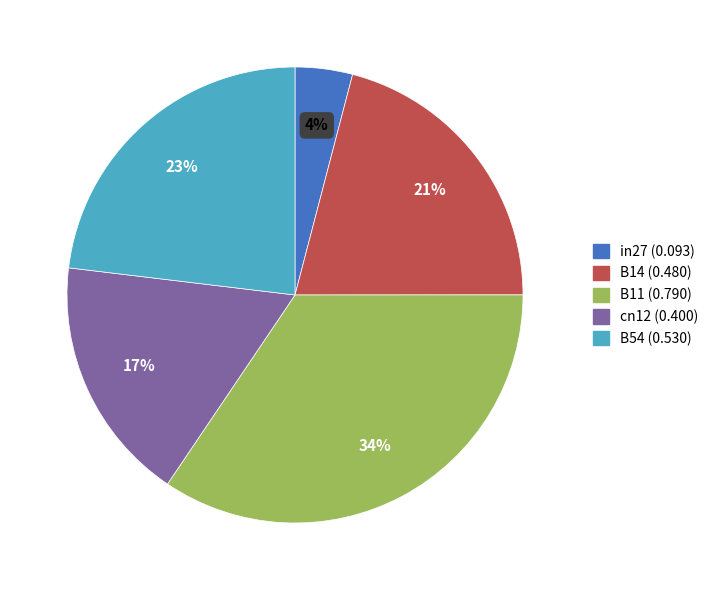

Which slice is the smallest?

in27